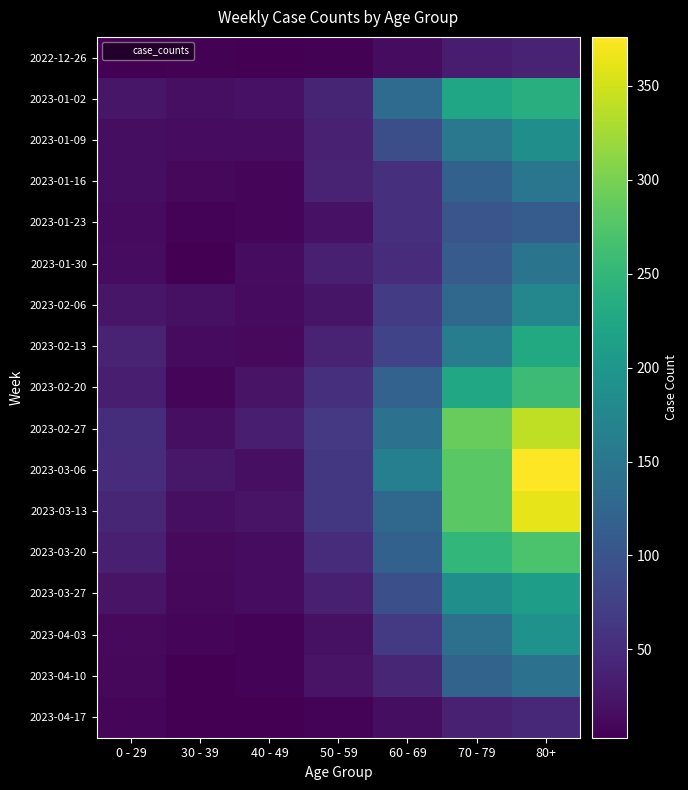

Reading left to right, list all the values displayed in this chart.

2022-12-26: 0 - 29=4	30 - 39=5	40 - 49=4	50 - 59=5	60 - 69=16	70 - 79=32	80+=38
2023-01-02: 0 - 29=25	30 - 39=18	40 - 49=21	50 - 59=41	60 - 69=134	70 - 79=223	80+=237
2023-01-09: 0 - 29=17	30 - 39=15	40 - 49=16	50 - 59=37	60 - 69=93	70 - 79=152	80+=189
2023-01-16: 0 - 29=17	30 - 39=11	40 - 49=8	50 - 59=38	60 - 69=53	70 - 79=119	80+=149
2023-01-23: 0 - 29=14	30 - 39=6	40 - 49=8	50 - 59=21	60 - 69=54	70 - 79=102	80+=111
2023-01-30: 0 - 29=16	30 - 39=4	40 - 49=15	50 - 59=36	60 - 69=50	70 - 79=110	80+=147
2023-02-06: 0 - 29=25	30 - 39=20	40 - 49=14	50 - 59=24	60 - 69=69	70 - 79=127	80+=175
2023-02-13: 0 - 29=38	30 - 39=14	40 - 49=13	50 - 59=38	60 - 69=78	70 - 79=161	80+=229
2023-02-20: 0 - 29=34	30 - 39=10	40 - 49=22	50 - 59=54	60 - 69=121	70 - 79=226	80+=259
2023-02-27: 0 - 29=52	30 - 39=18	40 - 49=35	50 - 59=65	60 - 69=142	70 - 79=289	80+=341
2023-03-06: 0 - 29=51	30 - 39=27	40 - 49=19	50 - 59=64	60 - 69=164	70 - 79=281	80+=376
2023-03-13: 0 - 29=43	30 - 39=18	40 - 49=23	50 - 59=64	60 - 69=129	70 - 79=281	80+=362
2023-03-20: 0 - 29=36	30 - 39=13	40 - 49=15	50 - 59=50	60 - 69=119	70 - 79=250	80+=270
2023-03-27: 0 - 29=22	30 - 39=11	40 - 49=16	50 - 59=36	60 - 69=94	70 - 79=189	80+=212
2023-04-03: 0 - 29=13	30 - 39=8	40 - 49=7	50 - 59=20	60 - 69=66	70 - 79=140	80+=193
2023-04-10: 0 - 29=11	30 - 39=4	40 - 49=6	50 - 59=22	60 - 69=43	70 - 79=122	80+=142
2023-04-17: 0 - 29=9	30 - 39=3	40 - 49=4	50 - 59=7	60 - 69=17	70 - 79=37	80+=46